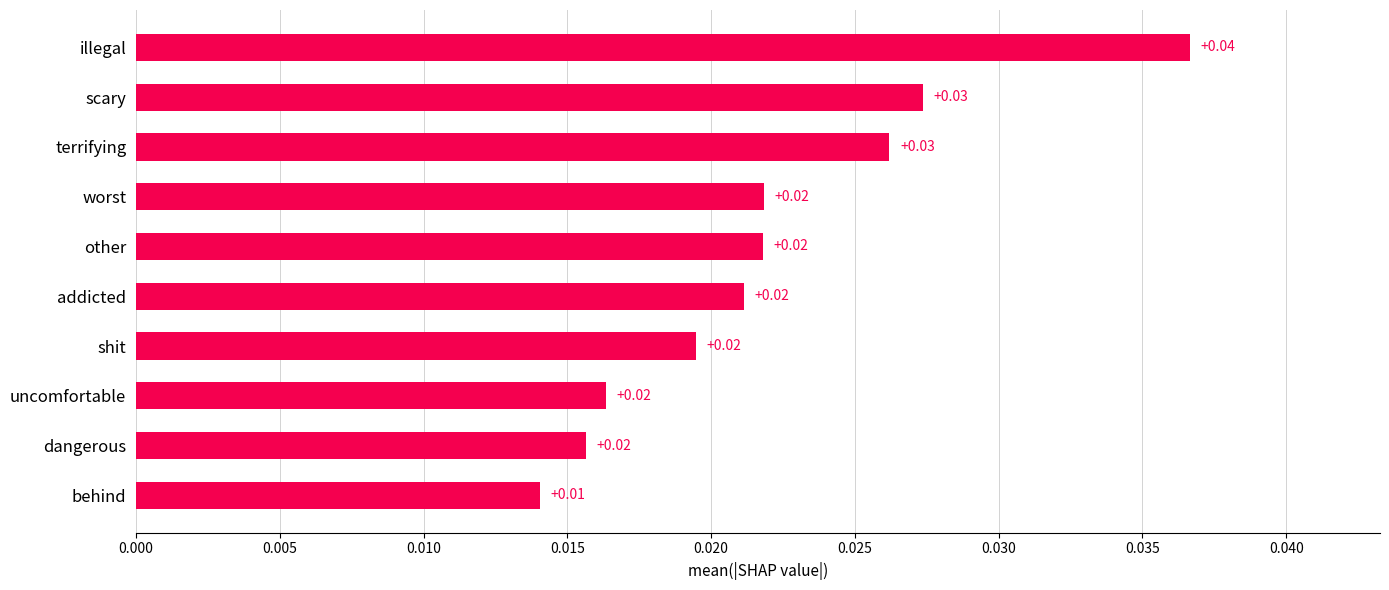

Which category has the lowest value across all series?

behind